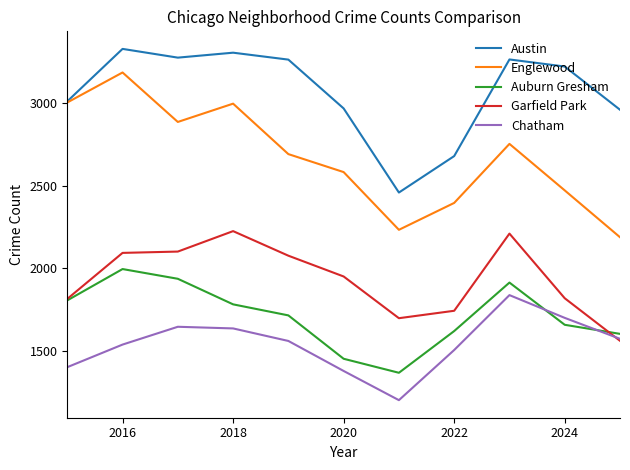

What is the greatest value displayed?

3331